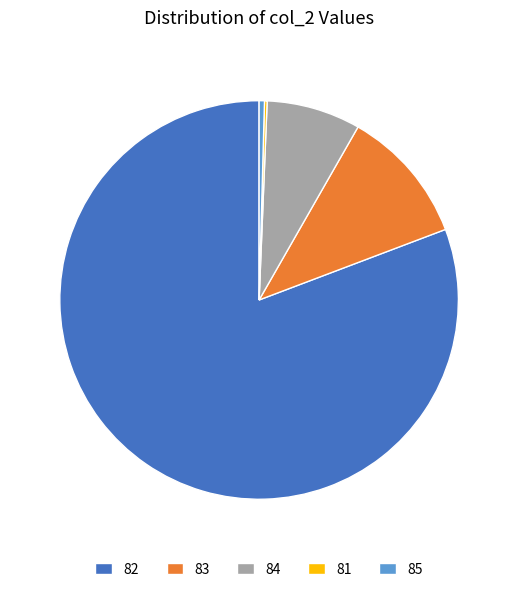

Do 82 and 85 together represent more than half of the pie?

Yes